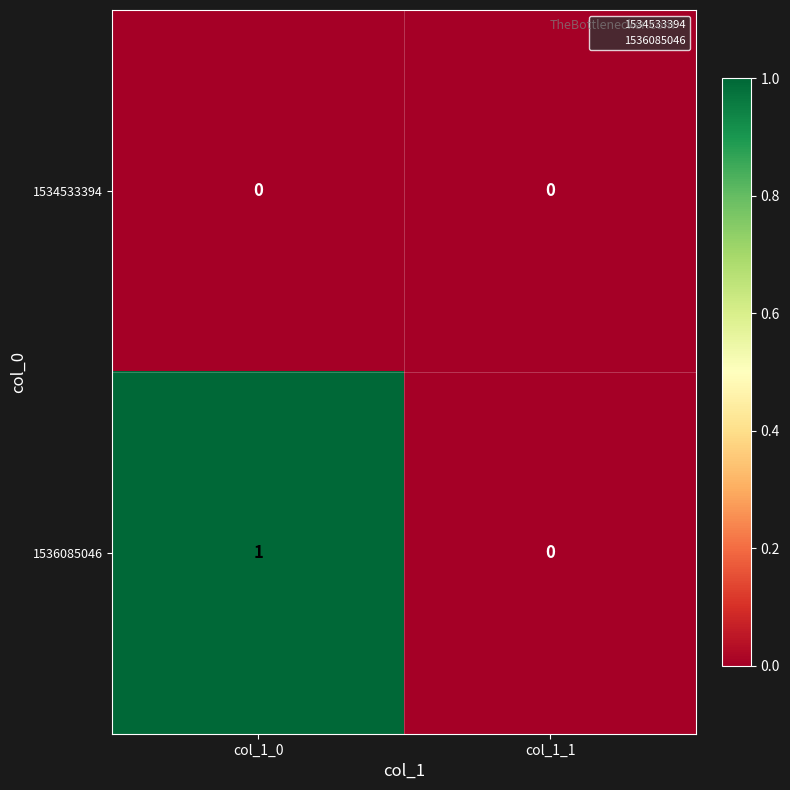

Is the value of 1536085046 at col_1_0 greater than the value of 1534533394 at col_1_1?

Yes